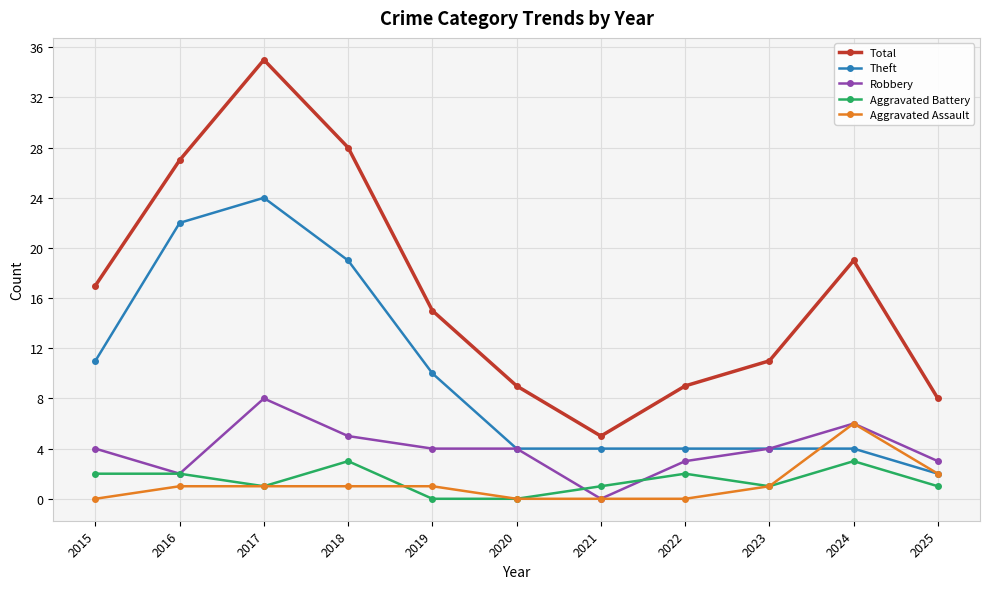

True or false: Total and Aggravated Battery intersect in this chart.

False